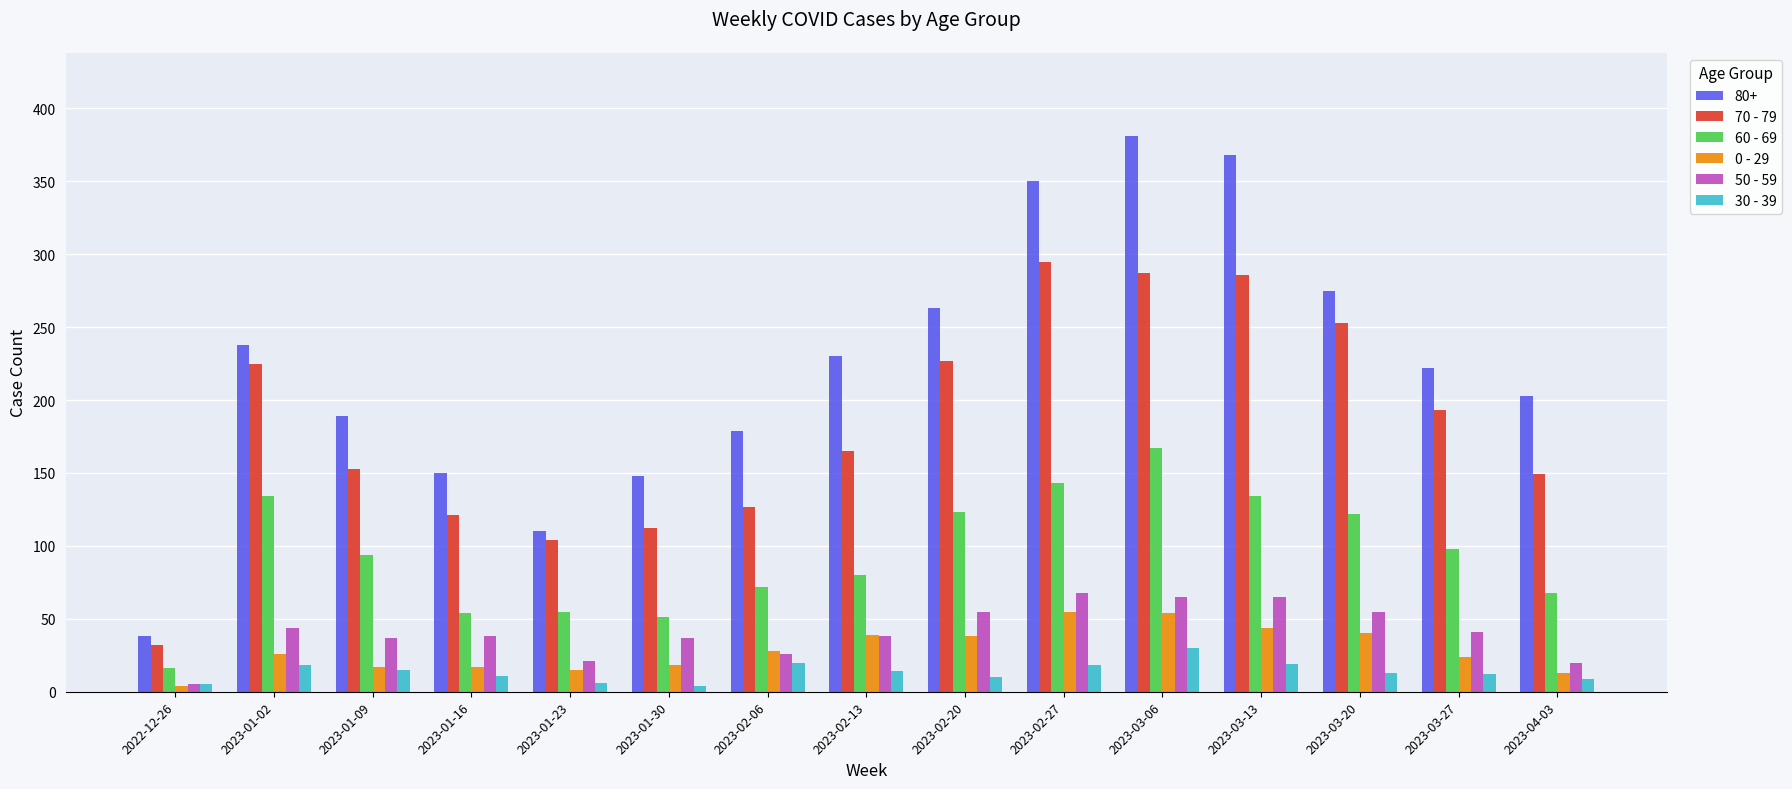

Which series has the largest total across all categories?

80+